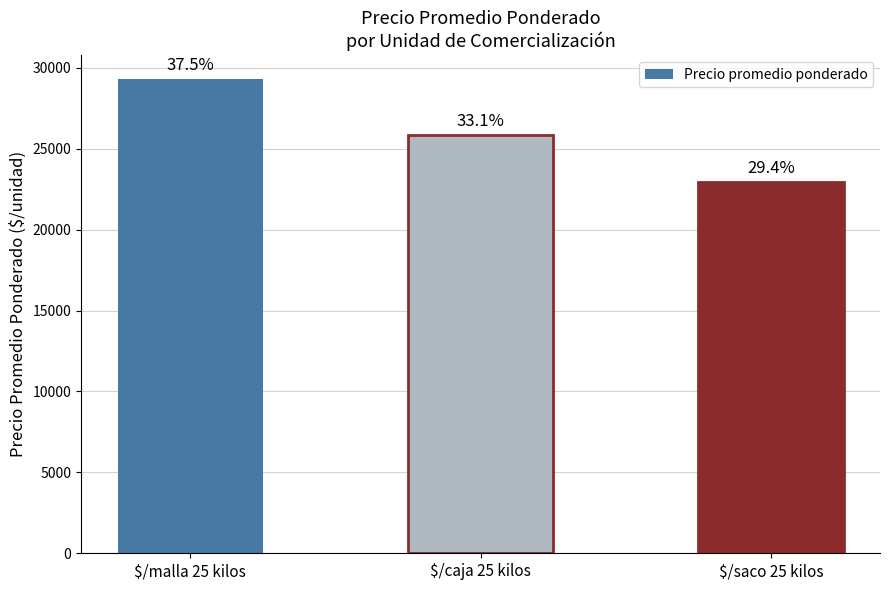

Does the chart contain stacked bars?

No